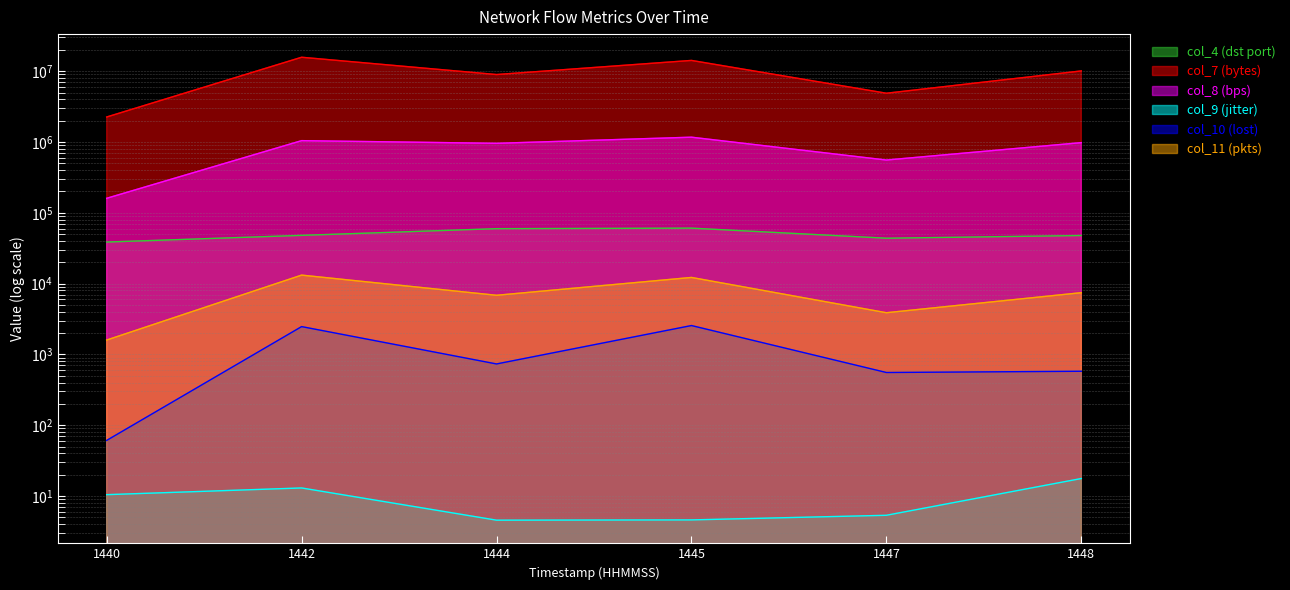

True or false: col_10 (lost) and col_8 (bps) intersect in this chart.

False